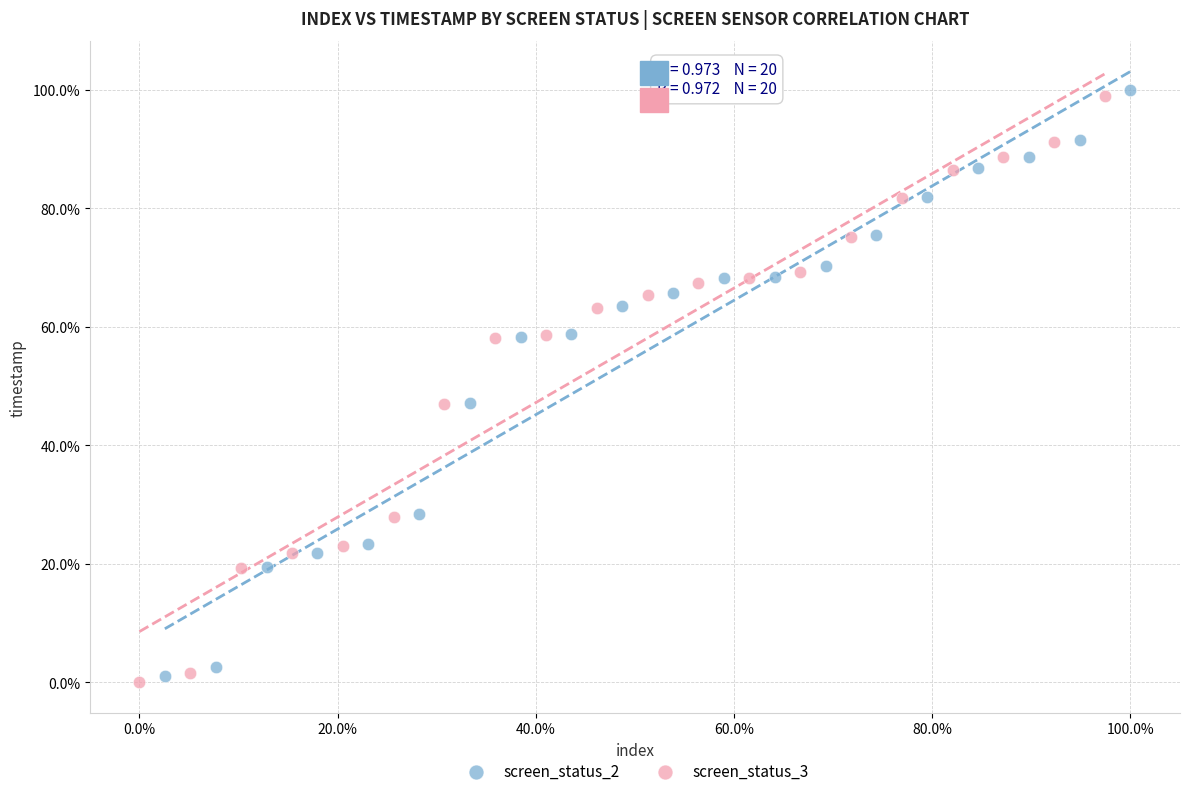

Which series reaches the maximum Y coordinate?

screen_status_2